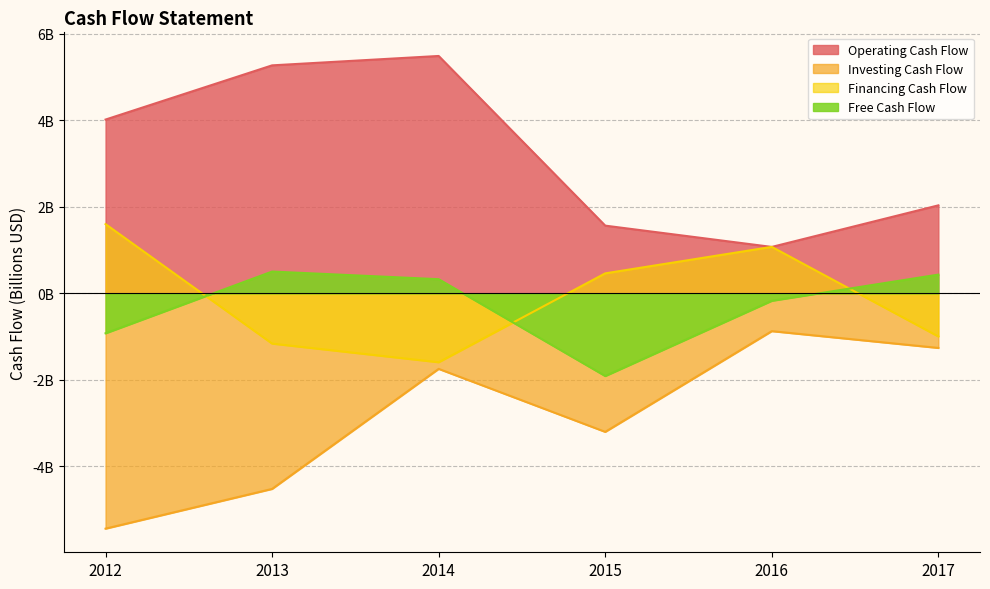

Which series has the largest total across all categories?

Operating Cash Flow